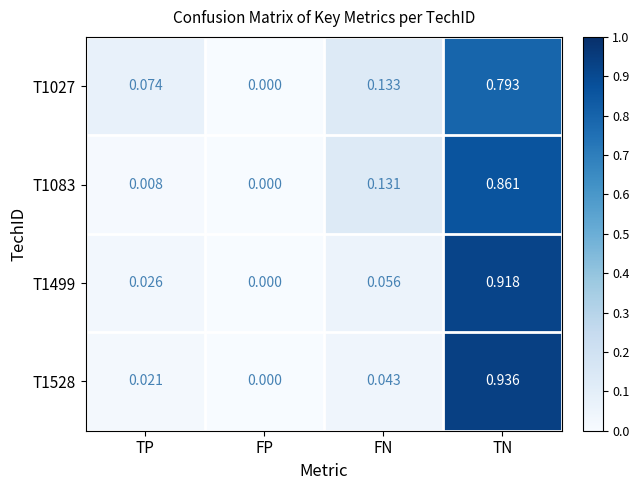

Which series has the largest range (max minus min)?

T1528